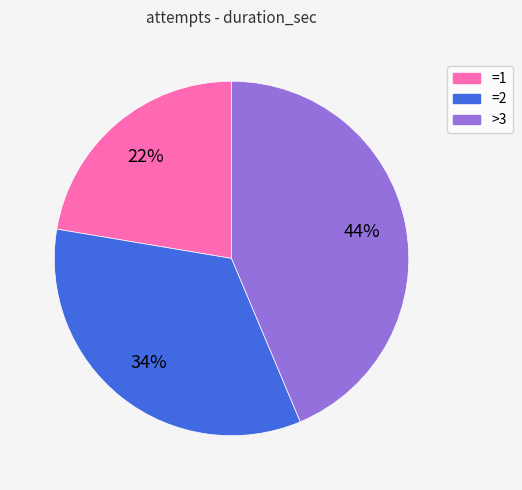

How many slices are in this pie chart?

3